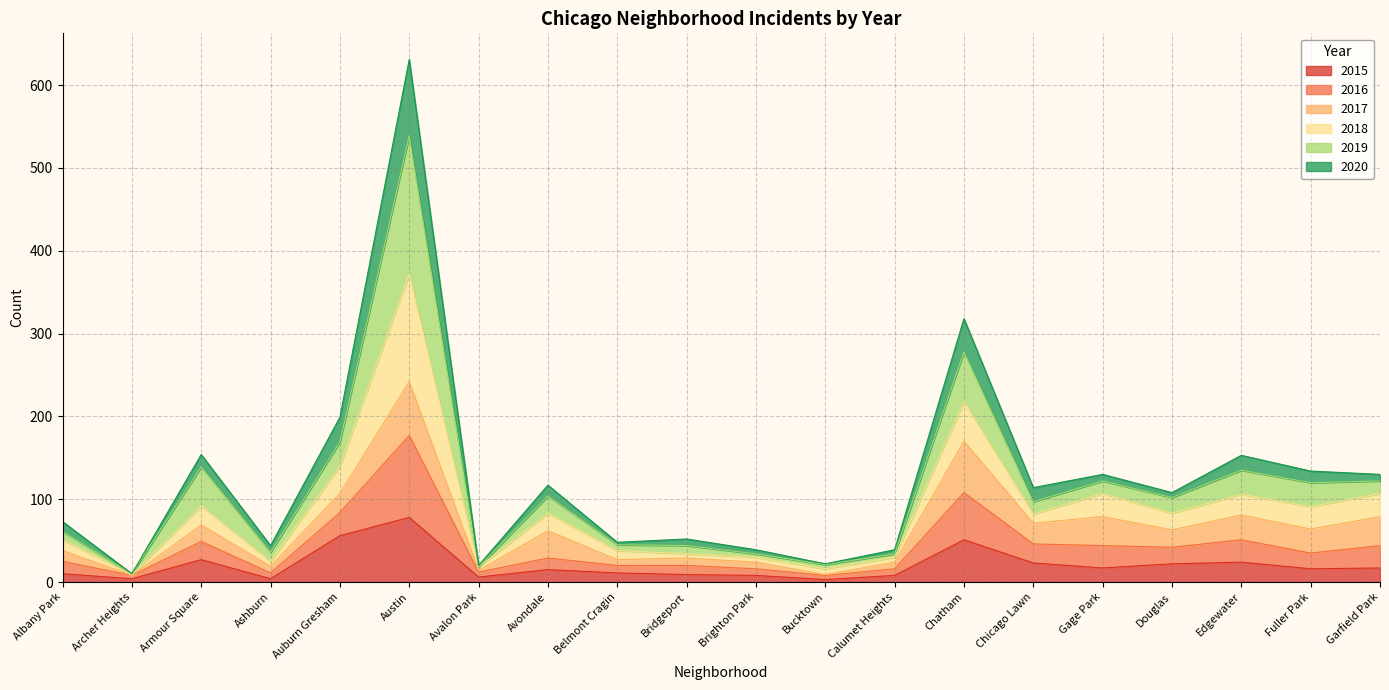

Is it true that 2018 equals 87 at Auburn Gresham?

False